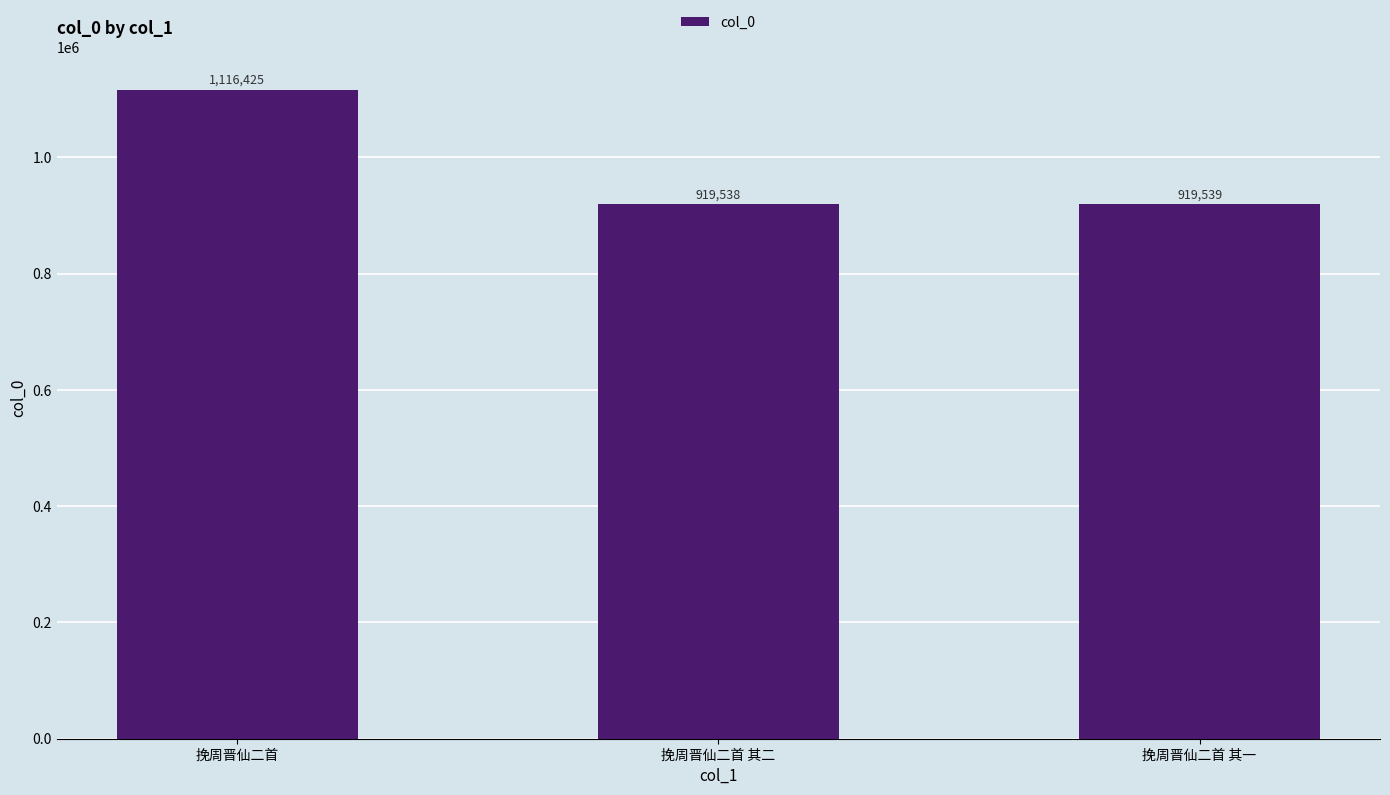

What is the value of the 1st bar from the left?

1116425